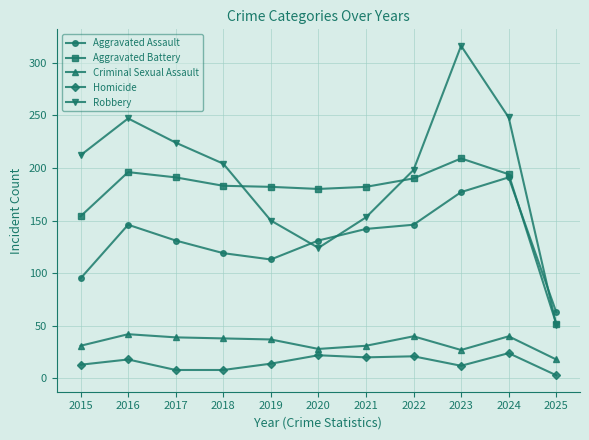

Rank the series at 2017 from lowest to highest value.

Homicide, Criminal Sexual Assault, Aggravated Assault, Aggravated Battery, Robbery